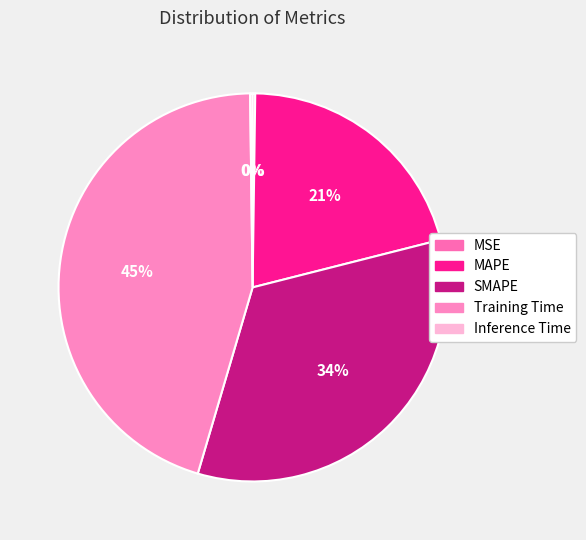

How many slices are in this pie chart?

5